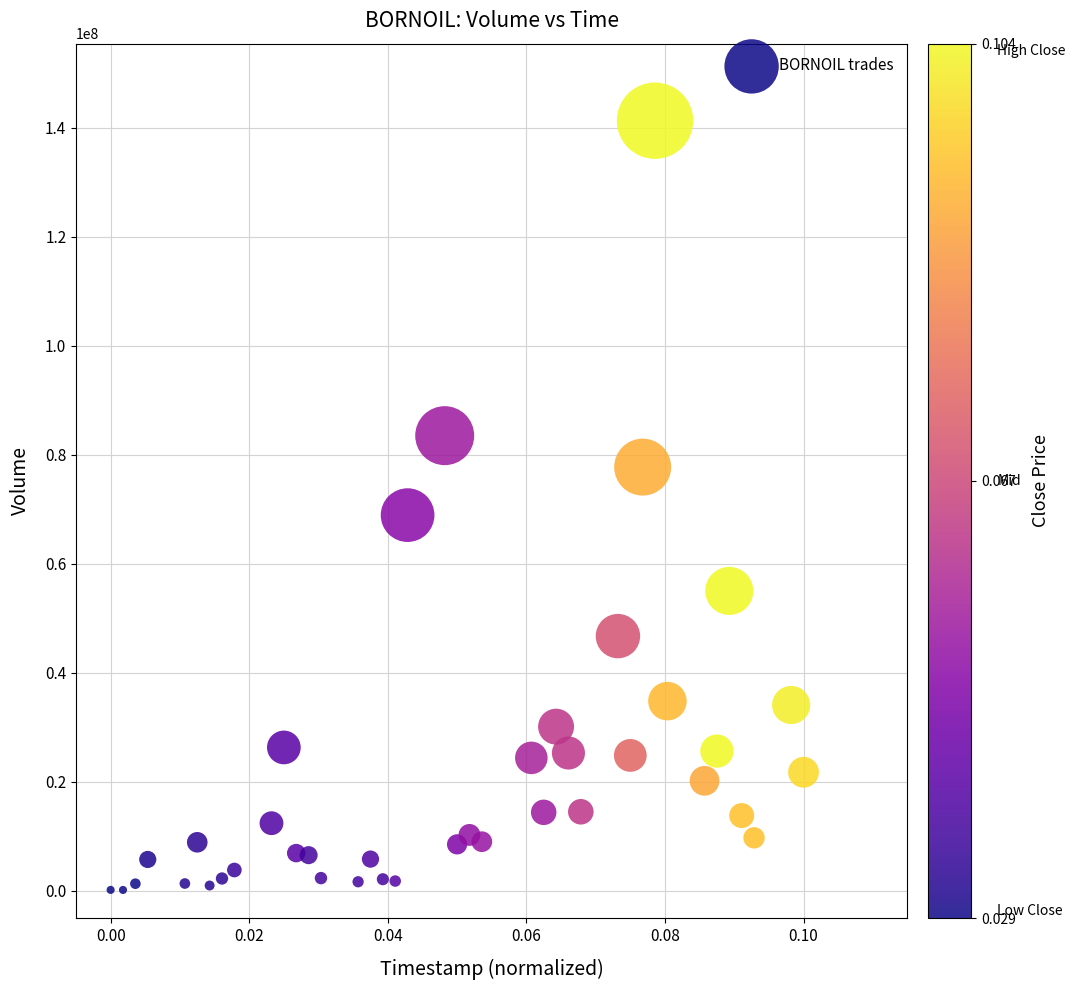

What Y value in the scatter plot is closest to 70725445?

68928719